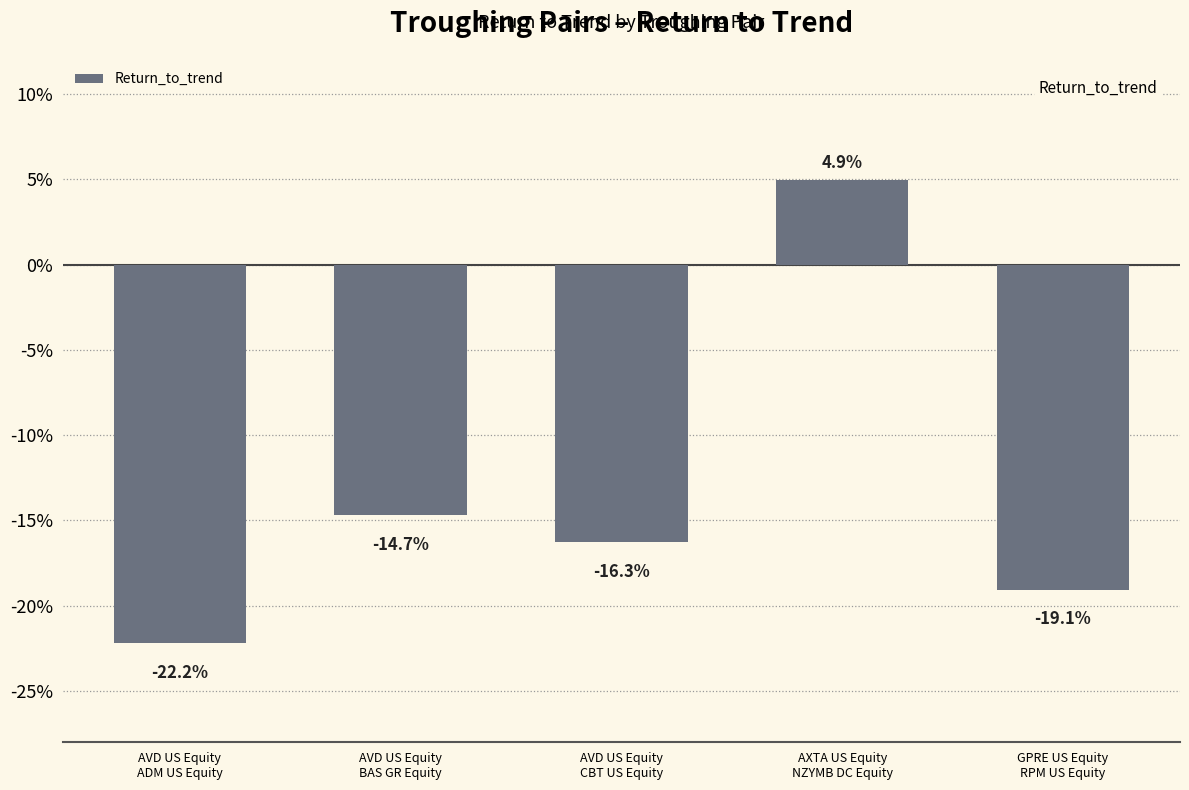

At which category does the chart reach its peak across all series?

AXTA US Equity
NZYMB DC Equity